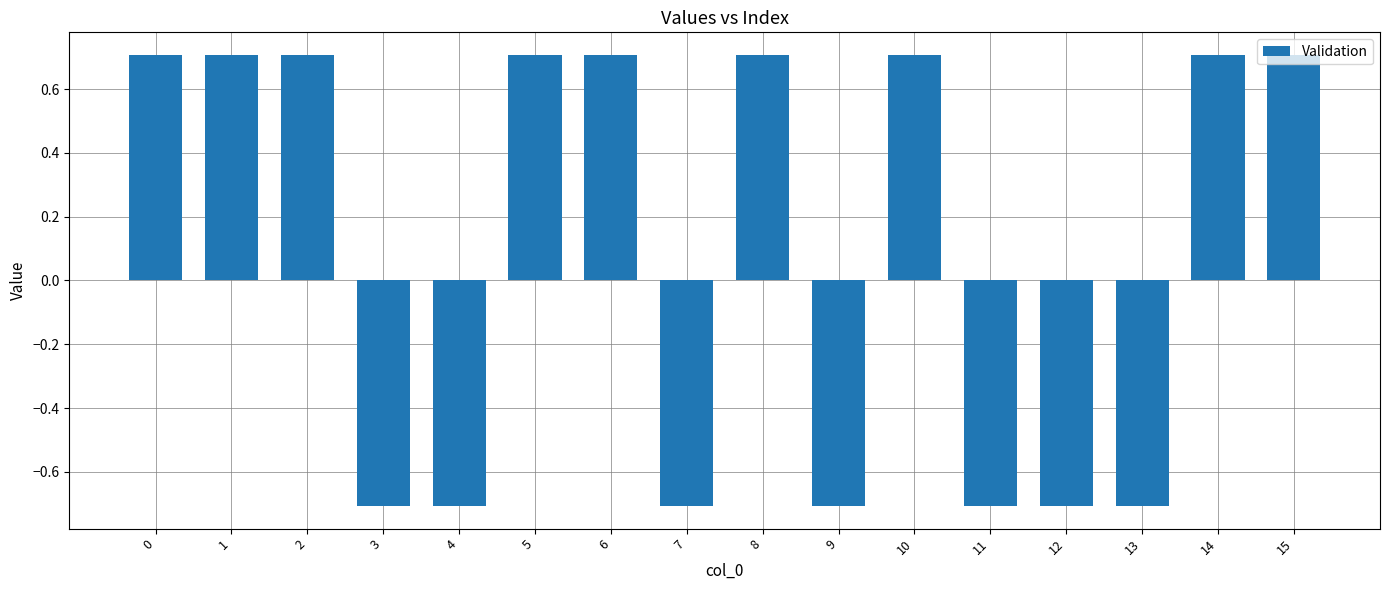

What is the minimum value shown in the chart?

-0.7